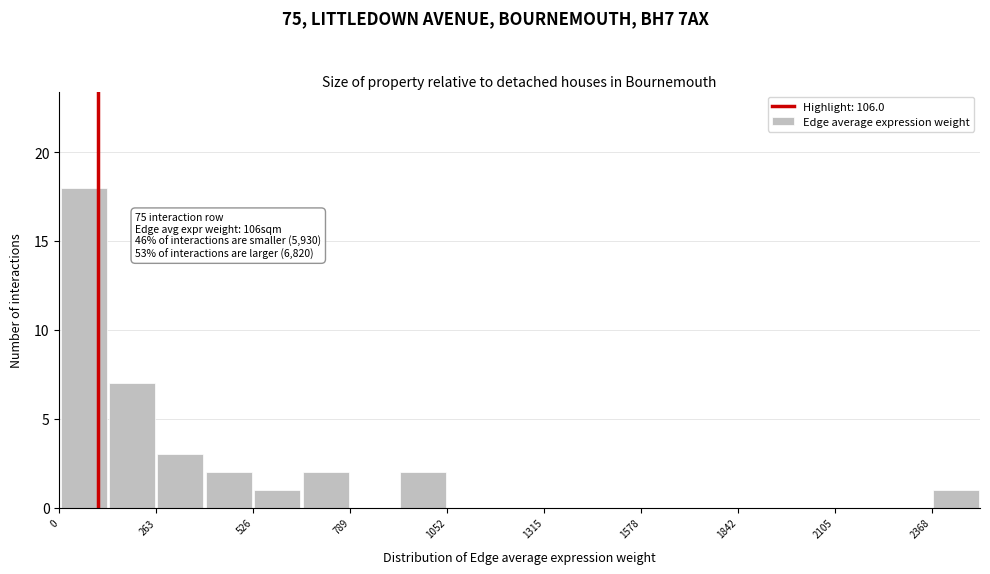

Read against the x-axis, roughly where is the centre of the tallest bar?

50